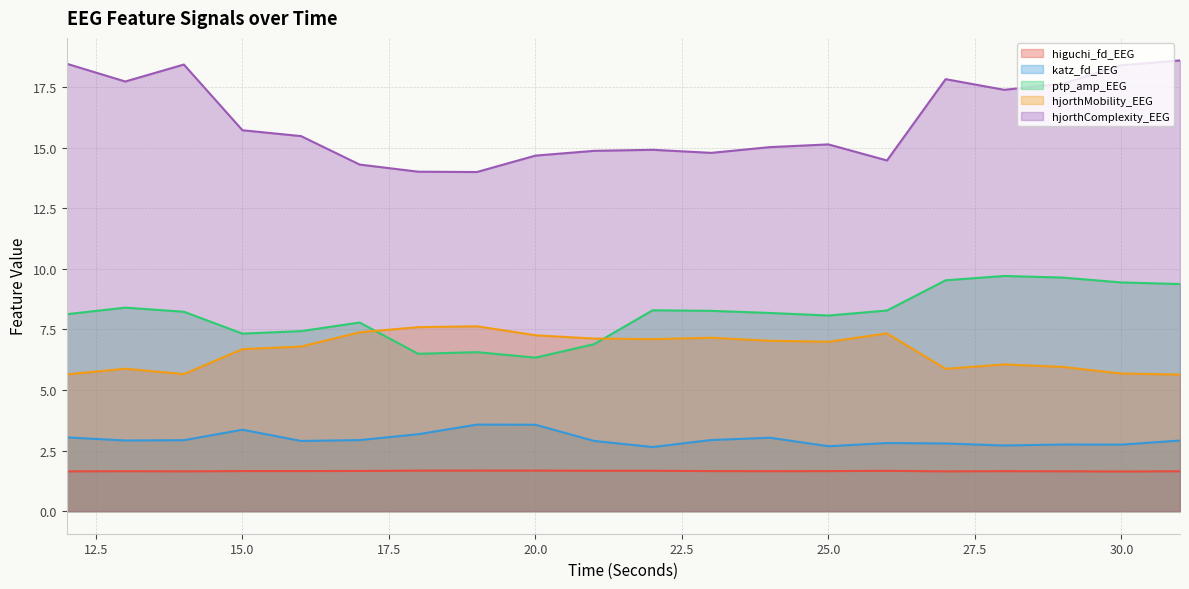

Reading right to left, transcribe all the data shown in this chart.

higuchi_fd_EEG: 1.6	1.6	1.6	1.7	1.6	1.7	1.7	1.7	1.7	1.7	1.7	1.7	1.7	1.7	1.7	1.7	1.7	1.6	1.7	1.6
katz_fd_EEG: 2.9	2.7	2.8	2.7	2.8	2.8	2.7	3.0	2.9	2.6	2.9	3.6	3.6	3.2	2.9	2.9	3.4	2.9	2.9	3.0
ptp_amp_EEG: 9.4	9.4	9.6	9.7	9.5	8.3	8.1	8.2	8.3	8.3	6.9	6.3	6.6	6.5	7.8	7.4	7.3	8.2	8.4	8.1
hjorthMobility_EEG: 5.6	5.7	6.0	6.1	5.9	7.3	7.0	7.0	7.2	7.1	7.1	7.3	7.6	7.6	7.4	6.8	6.7	5.7	5.9	5.6
hjorthComplexity_EEG: 18.6	18.4	17.6	17.4	17.8	14.5	15.1	15.0	14.8	14.9	14.9	14.7	14.0	14.0	14.3	15.5	15.7	18.4	17.7	18.5